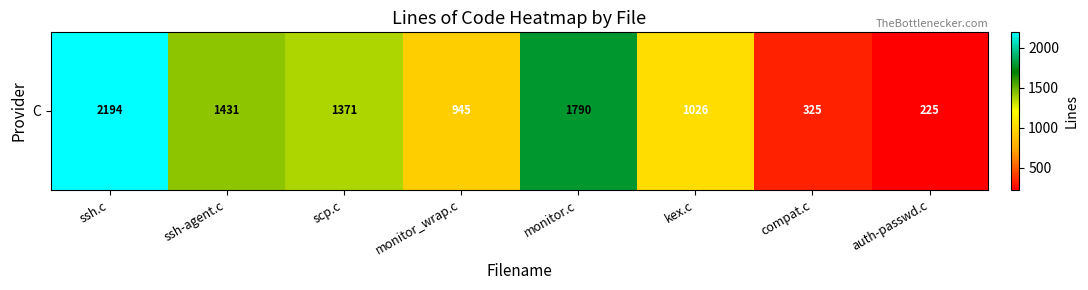

Reading left to right, list all the values displayed in this chart.

ssh.c=2194	ssh-agent.c=1431	scp.c=1371	monitor_wrap.c=945	monitor.c=1790	kex.c=1026	compat.c=325	auth-passwd.c=225